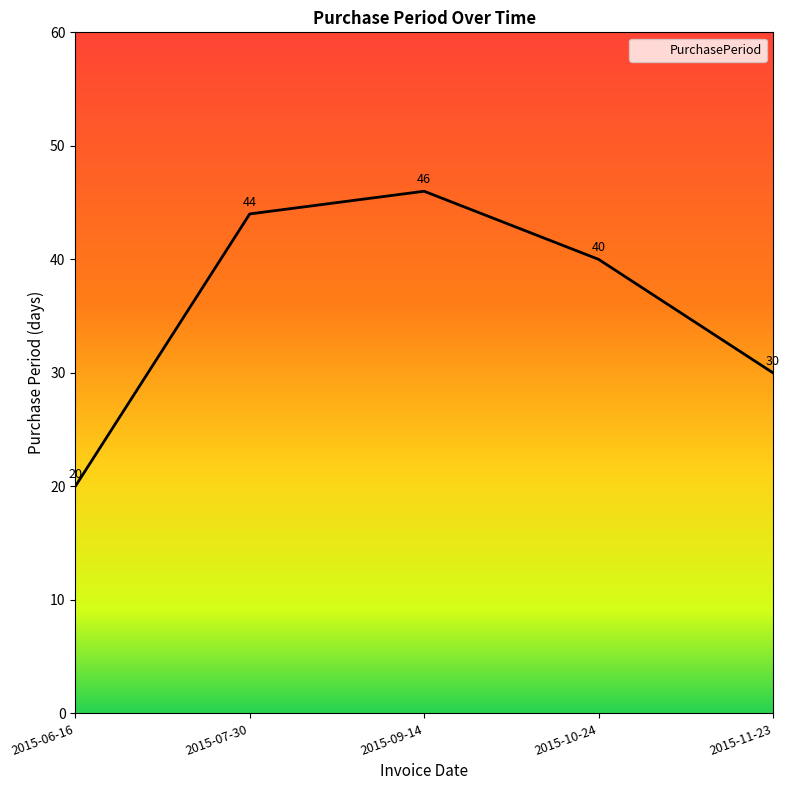

How many values are below 40?

2